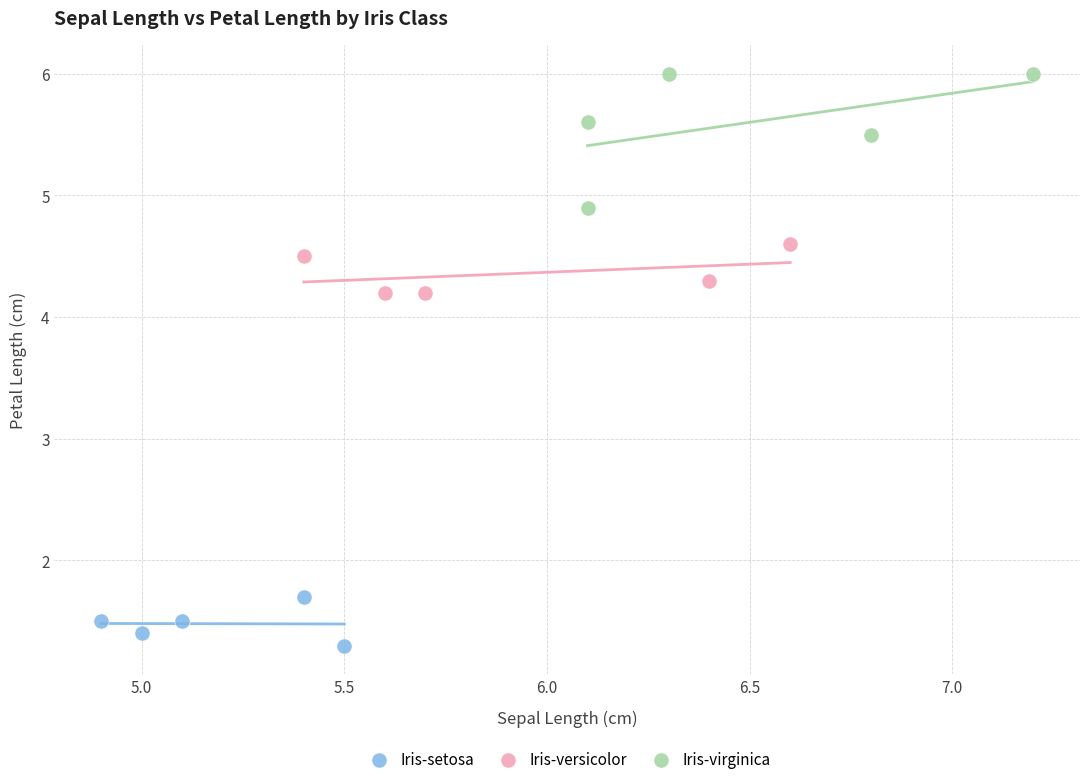

Which series has the widest spread of Y values?

Iris-virginica